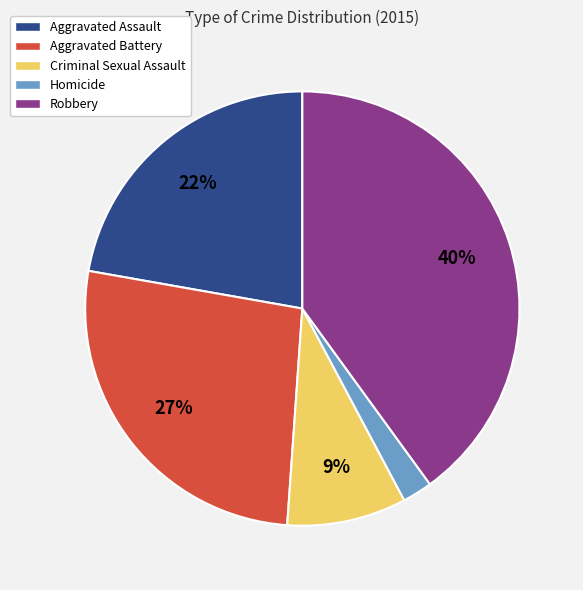

To the nearest percent, what is the combined percentage of Aggravated Battery and Criminal Sexual Assault?

36%